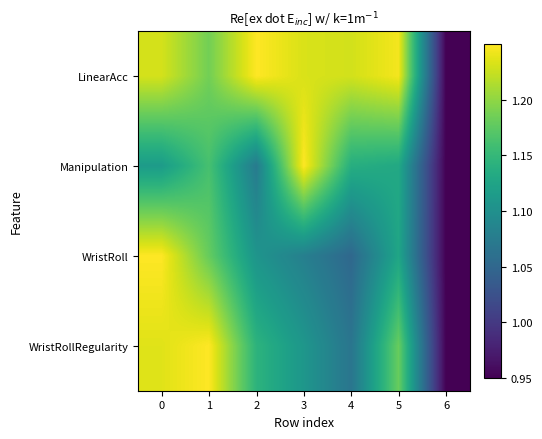

Reading left to right, transcribe all the data shown in this chart.

LinearAcc: 0=1.2	1=1.2	2=1.2	3=1.2	4=1.2	5=1.2	6=0.9
Manipulation: 0=1.1	1=1.2	2=1.1	3=1.2	4=1.1	5=1.1	6=0.9
WristRoll: 0=1.2	1=1.2	2=1.1	3=1.1	4=1.1	5=1.1	6=0.9
WristRollRegularity: 0=1.2	1=1.2	2=1.1	3=1.1	4=1.1	5=1.2	6=0.9